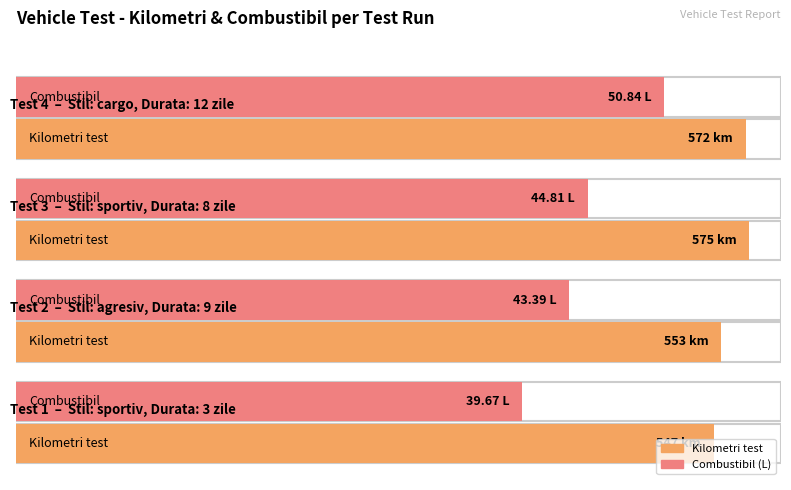

At which label does Kilometri test reach its peak?

Test 3